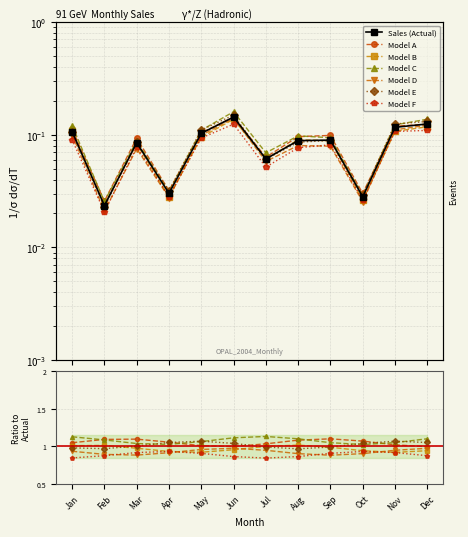

Reading left to right, list all the values displayed in this chart.

0.1	0.0	0.1	0.0	0.1	0.1	0.1	0.1	0.1	0.0	0.1	0.1